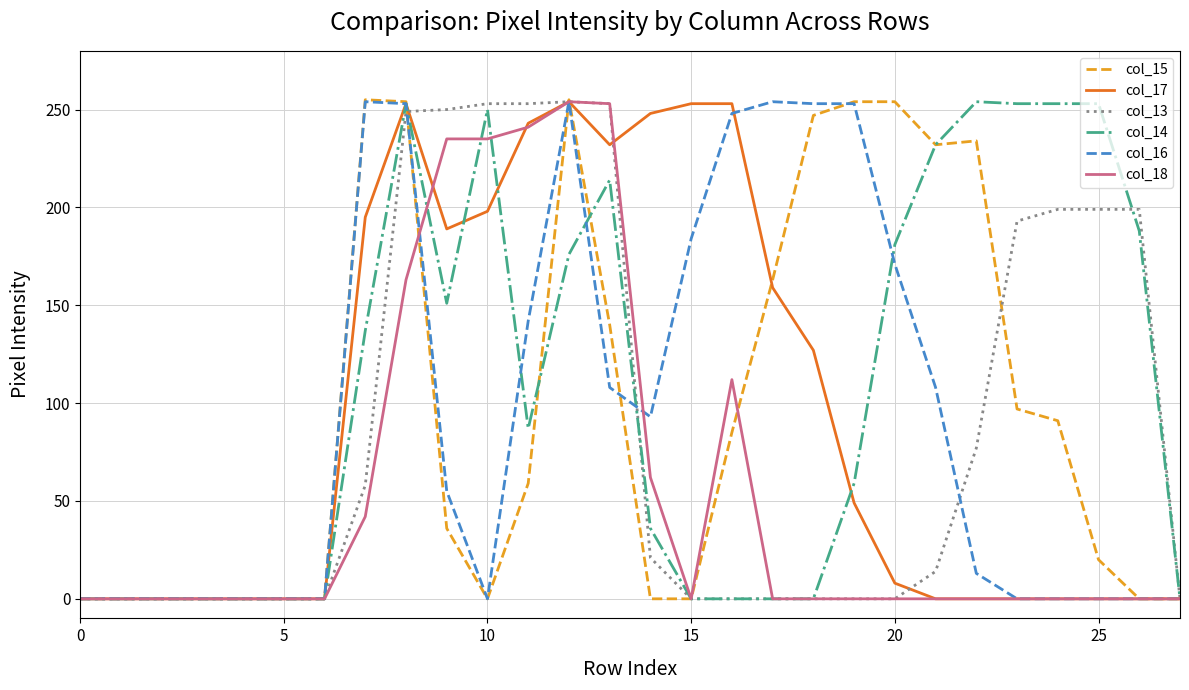

How many lines are shown in the chart?

6